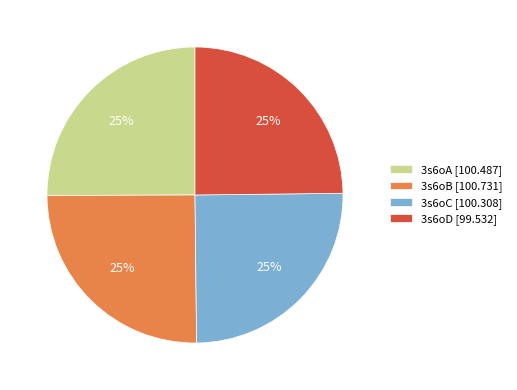

To the nearest percent, what portion does 3s6oD [99.532] represent?

25%